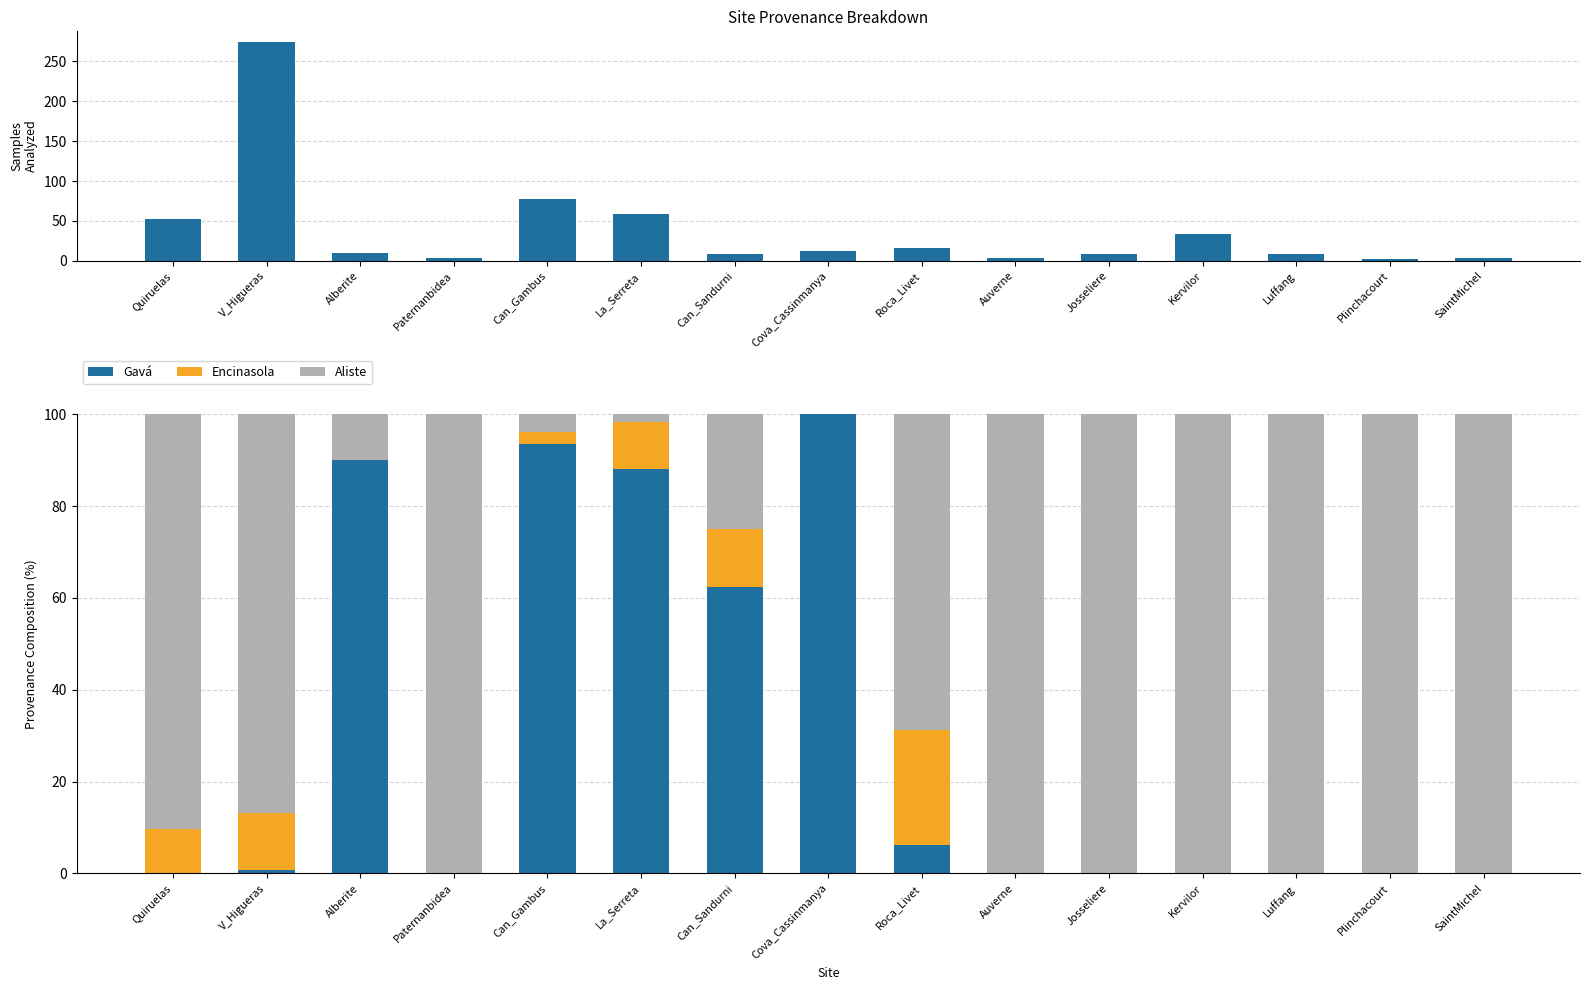

How many values in the Aliste series are below 90?

7